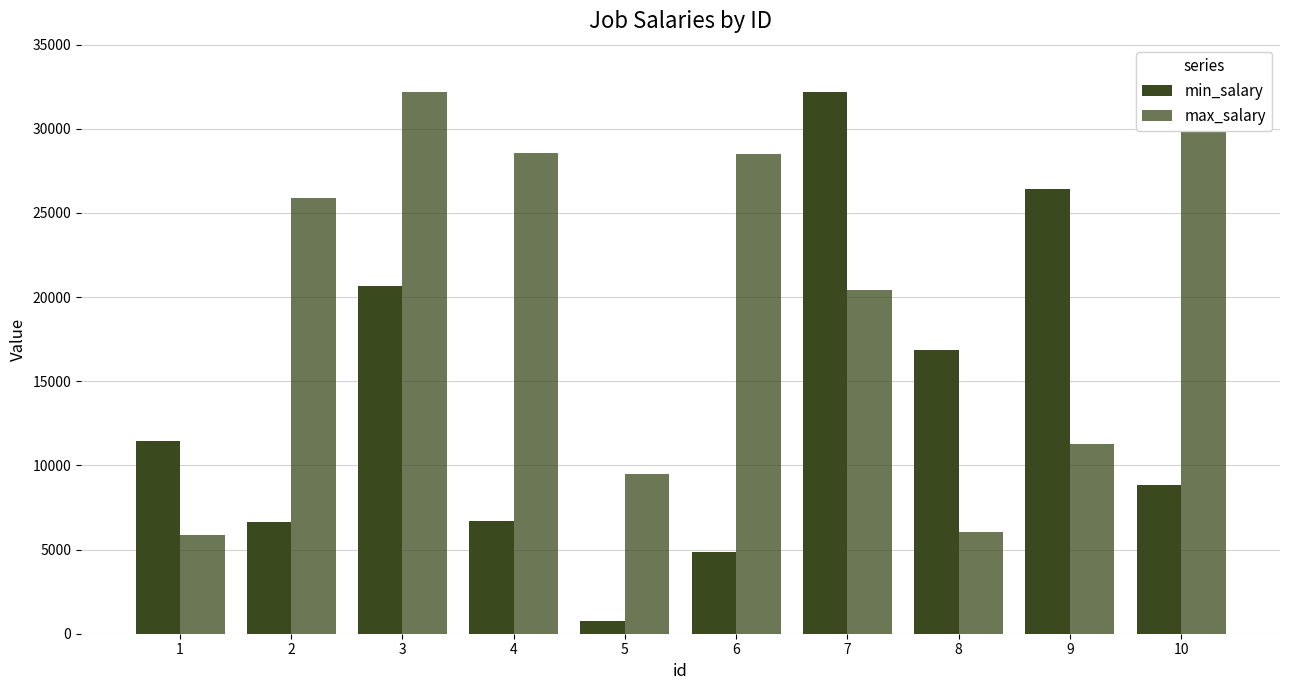

How many groups of bars are there?

10